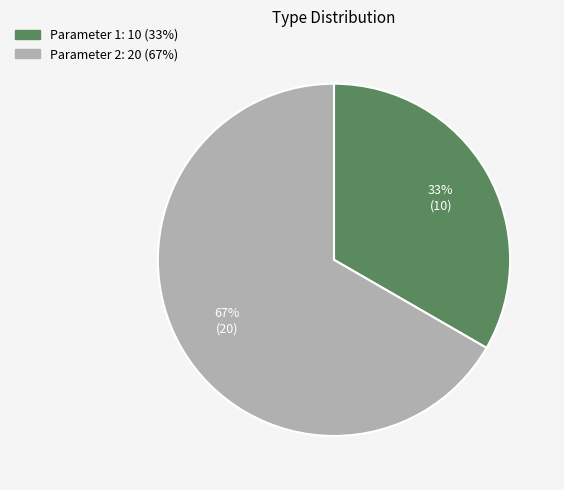

How many slices are in this pie chart?

2